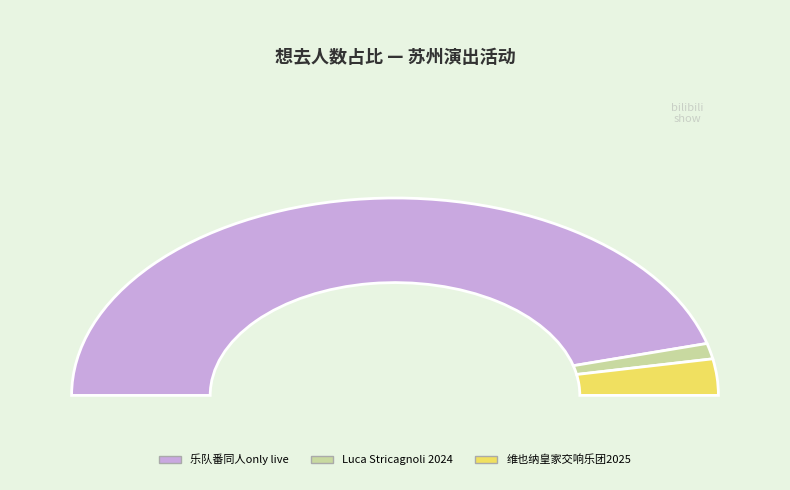

Approximately how many times larger is the value at 苏州·维也纳皇家交响乐团2025新年音乐会 compared to 苏州·Luca Stricagnoli 2024《进化时间》指弹吉他音乐会?

2.3